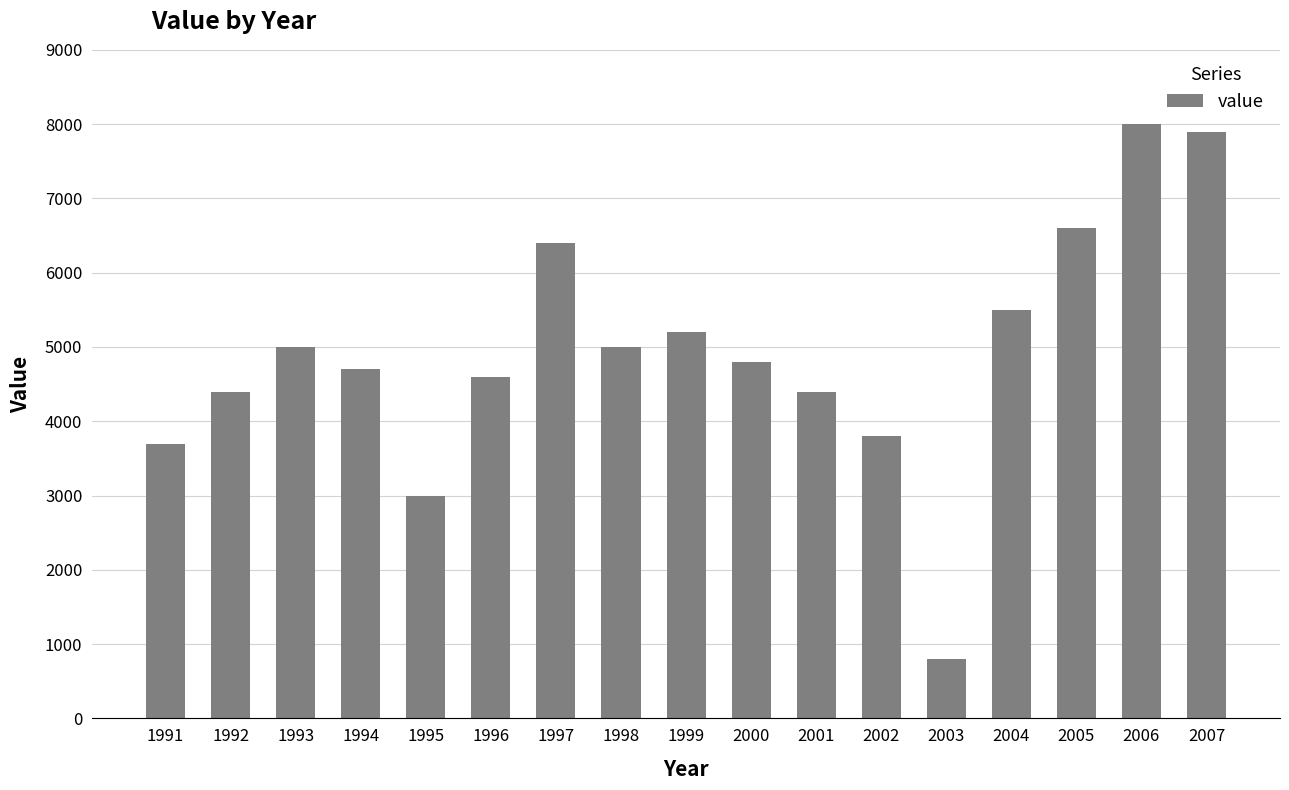

What is the ratio of the value at 2005 to the value at 2000?

1.4